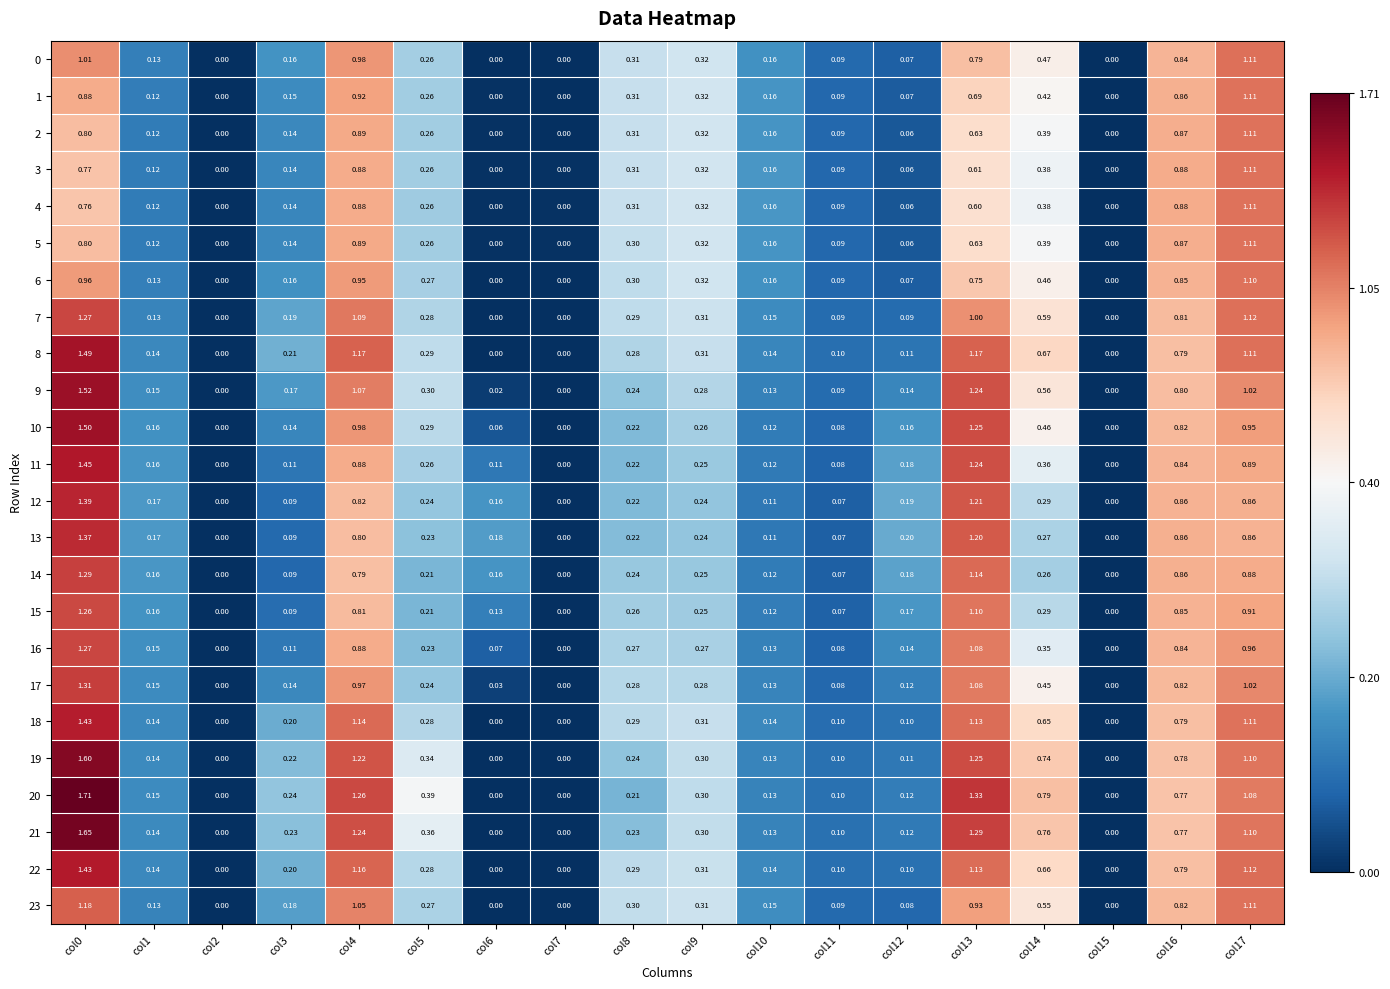

How many distinct data groups are displayed?

24